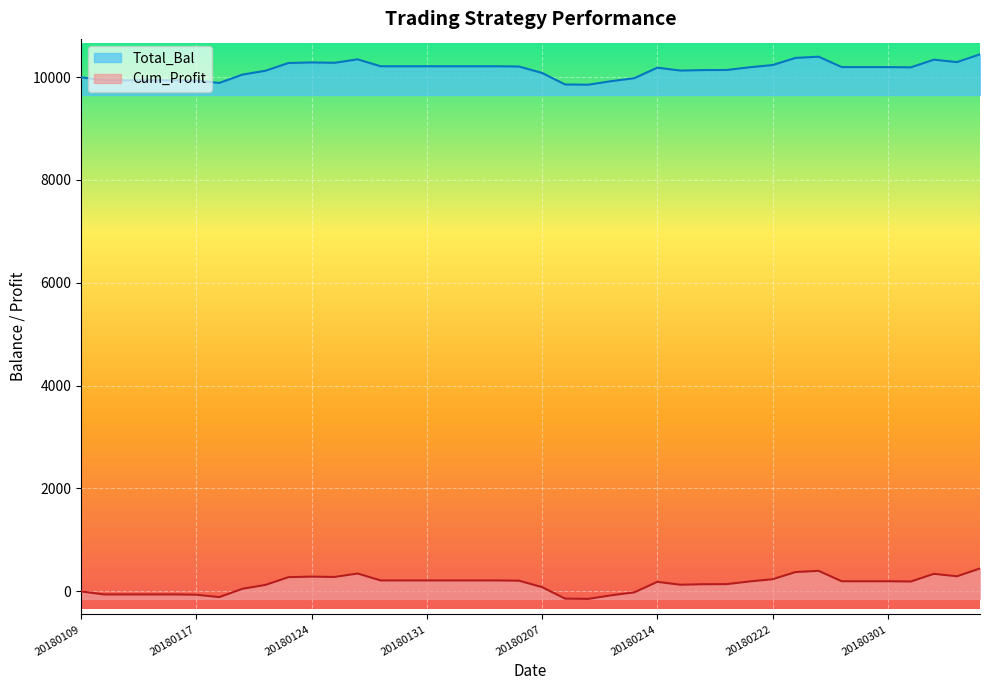

At how many categories does at least one series exceed 9585?

40